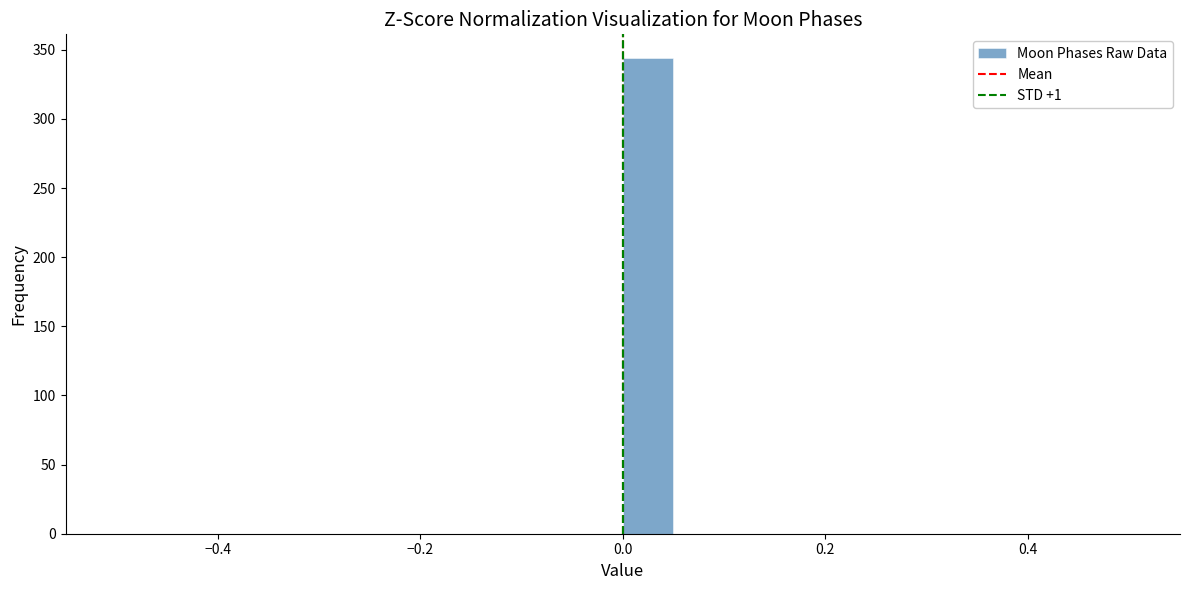

Around what value on the x-axis is the tallest bar? Give the approximate position of its centre, as read against the axis.

0.02